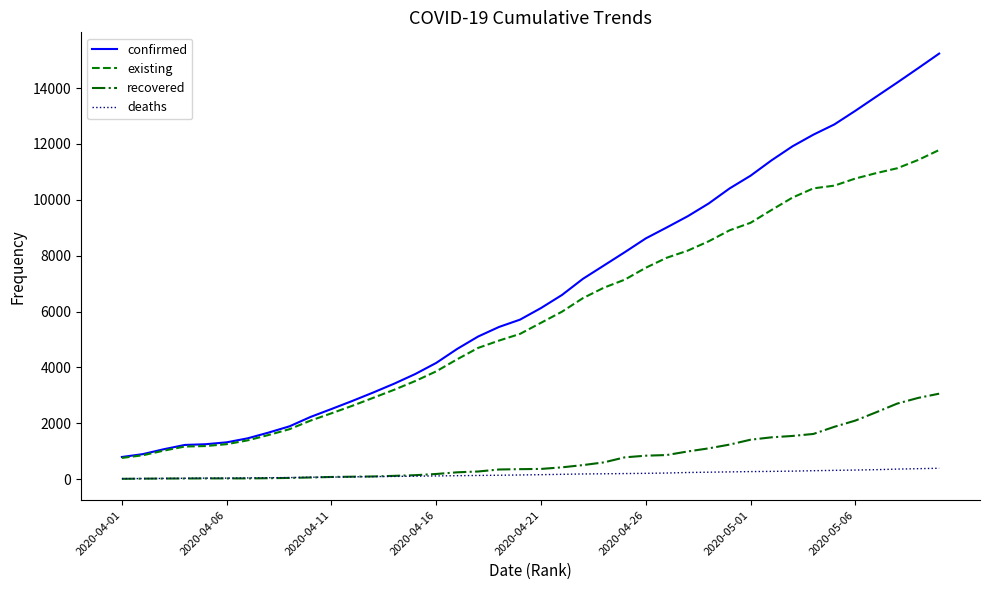

List the series in order of their peak value, lowest first.

deaths, recovered, existing, confirmed